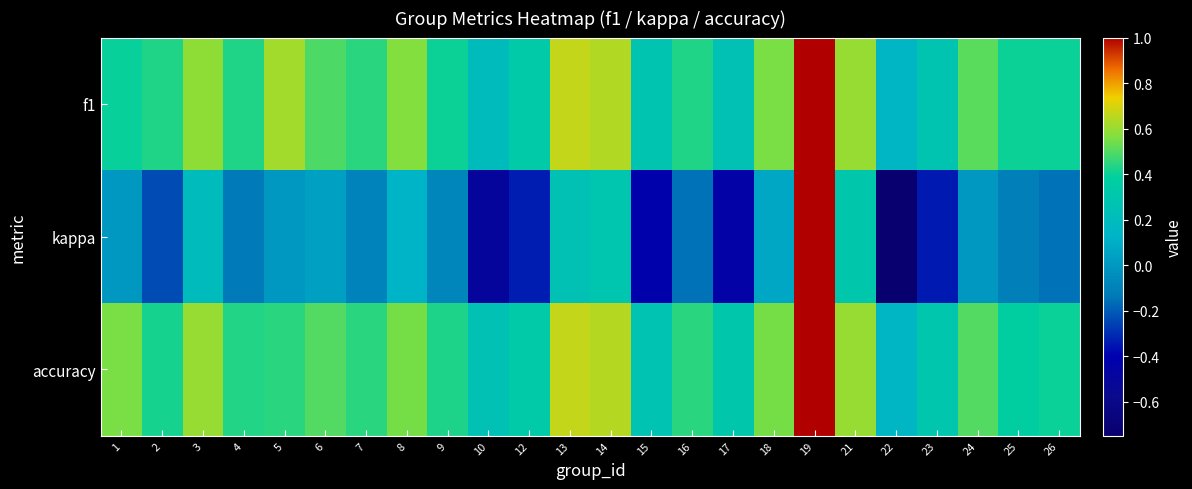

Which has a higher value, 6 or 17?

6